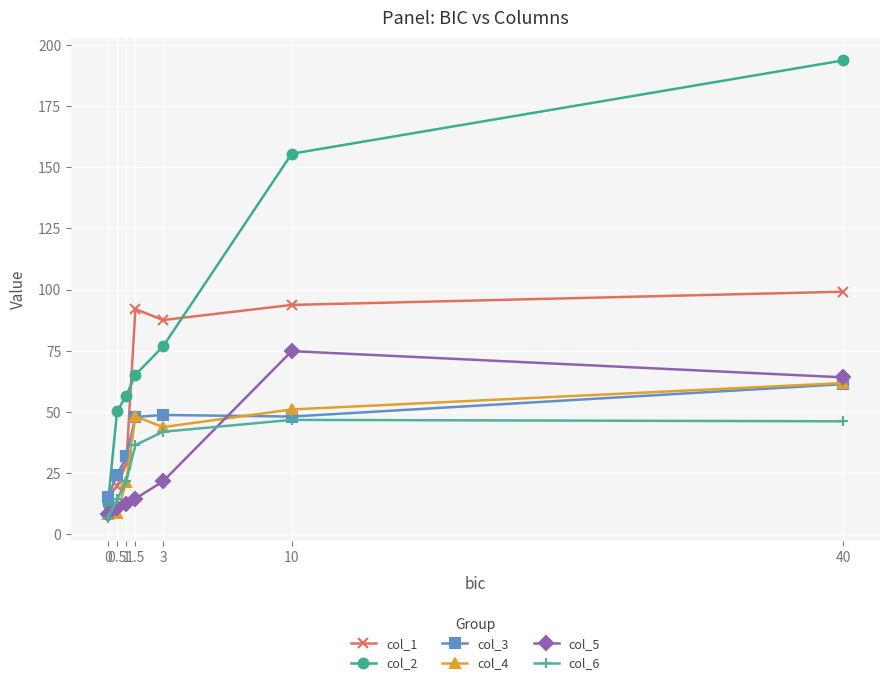

At which category is the sum across all series the highest?

40